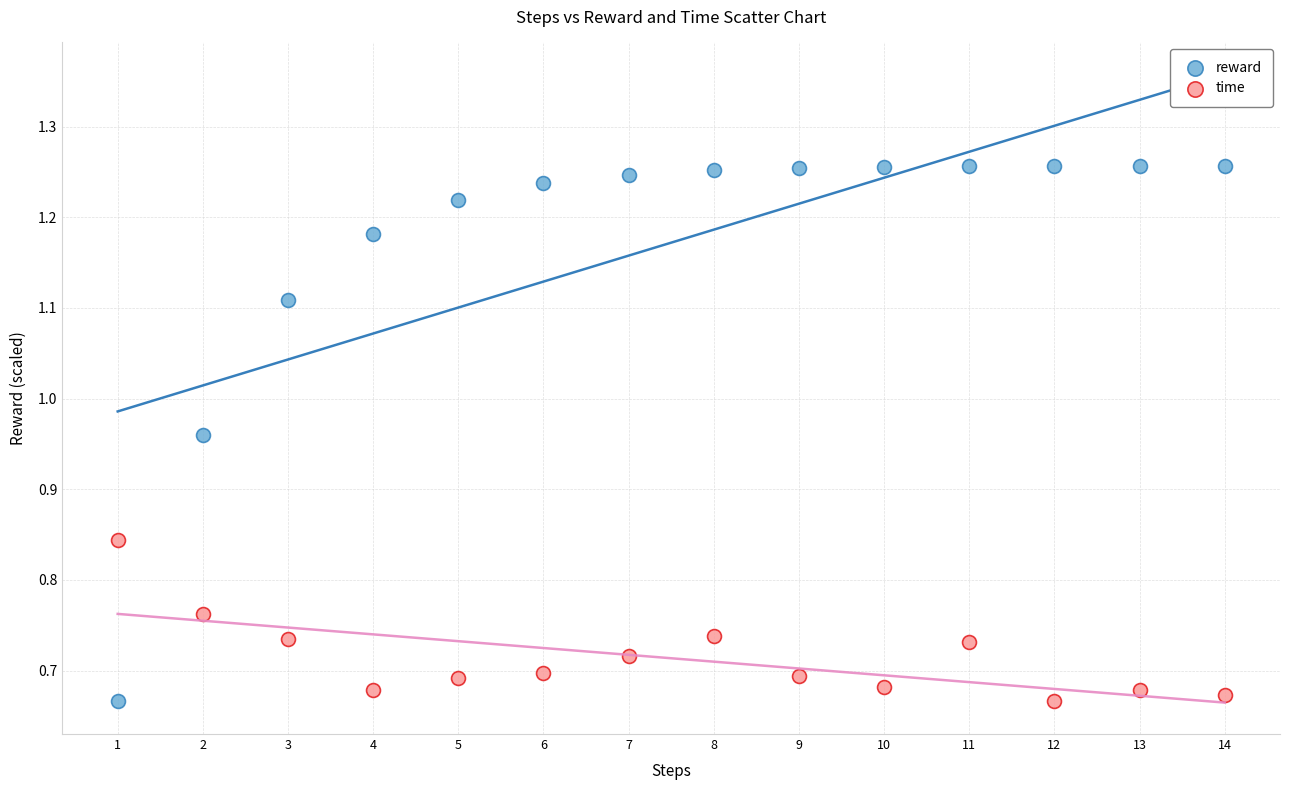

Which series reaches the maximum Y coordinate?

reward